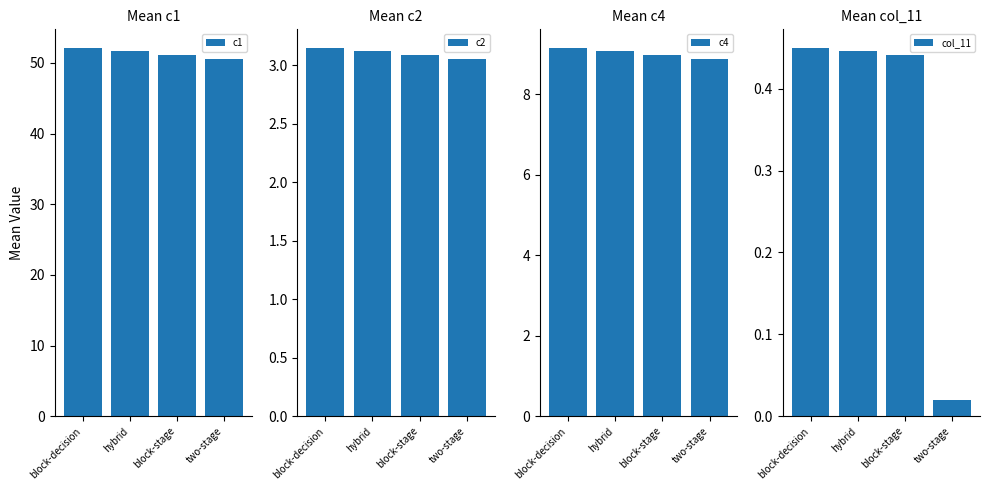

At block-stage, list the series in order from largest to smallest.

c1, c4, c2, col_11